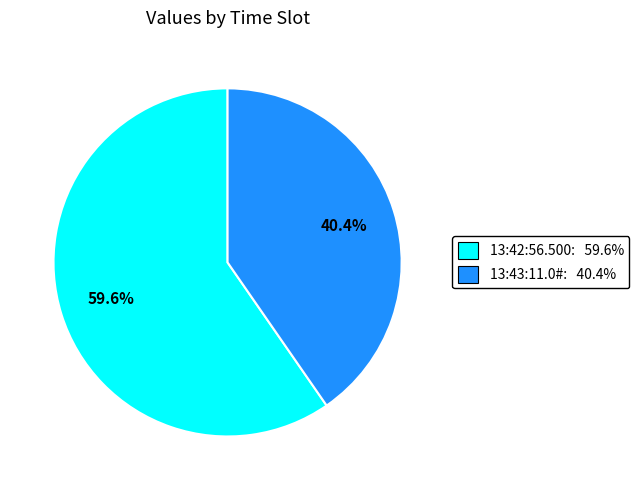

Is there a majority slice in this chart?

Yes